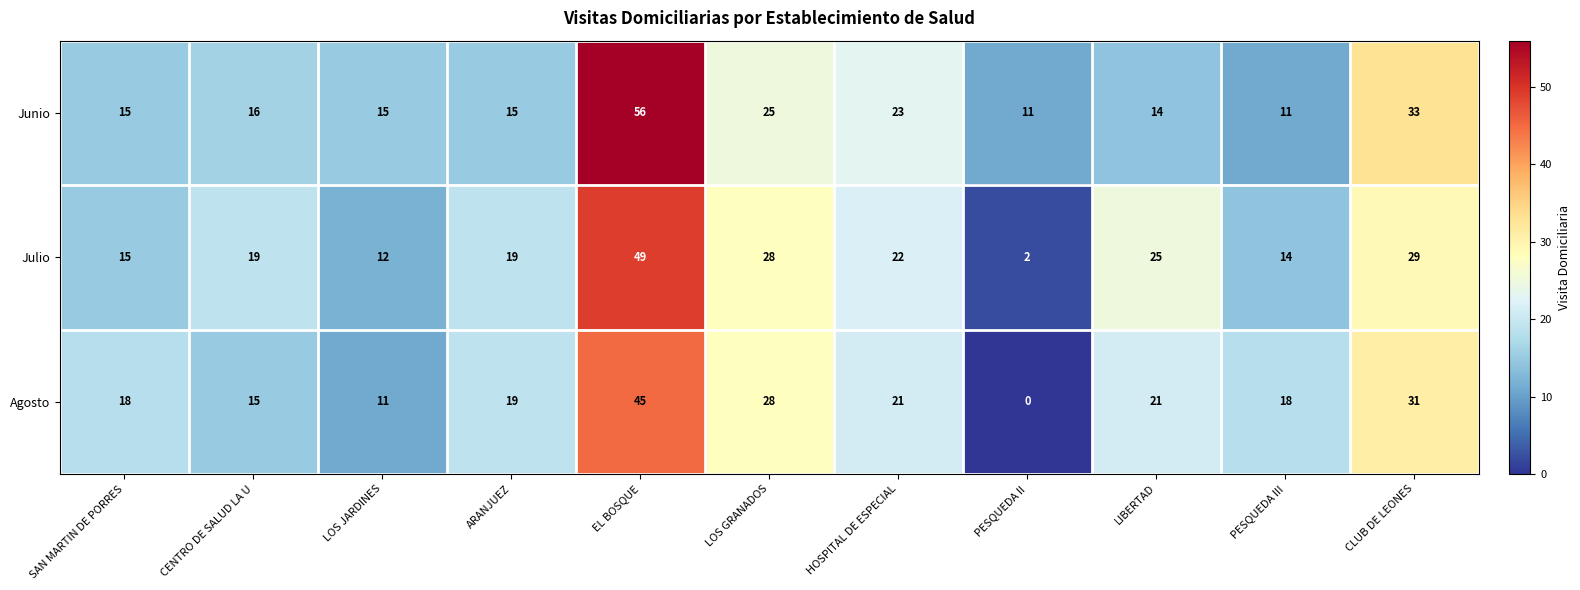

What is the maximum value for Julio?

49